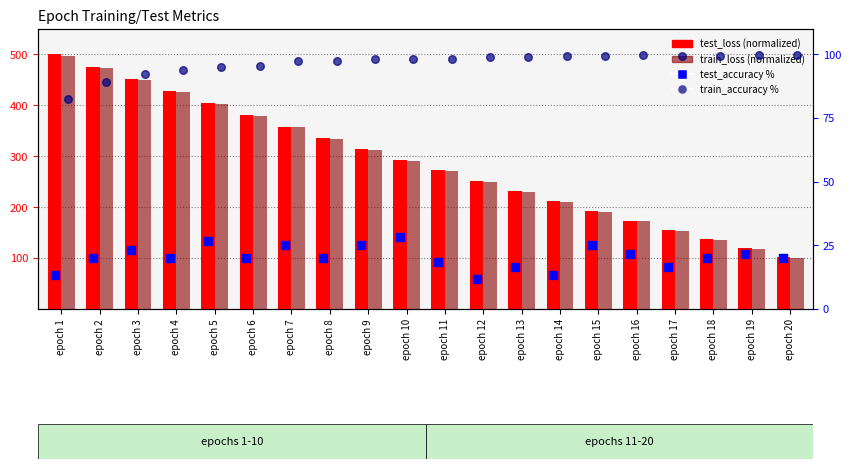

Which series contains the lowest Y value?

test_accuracy